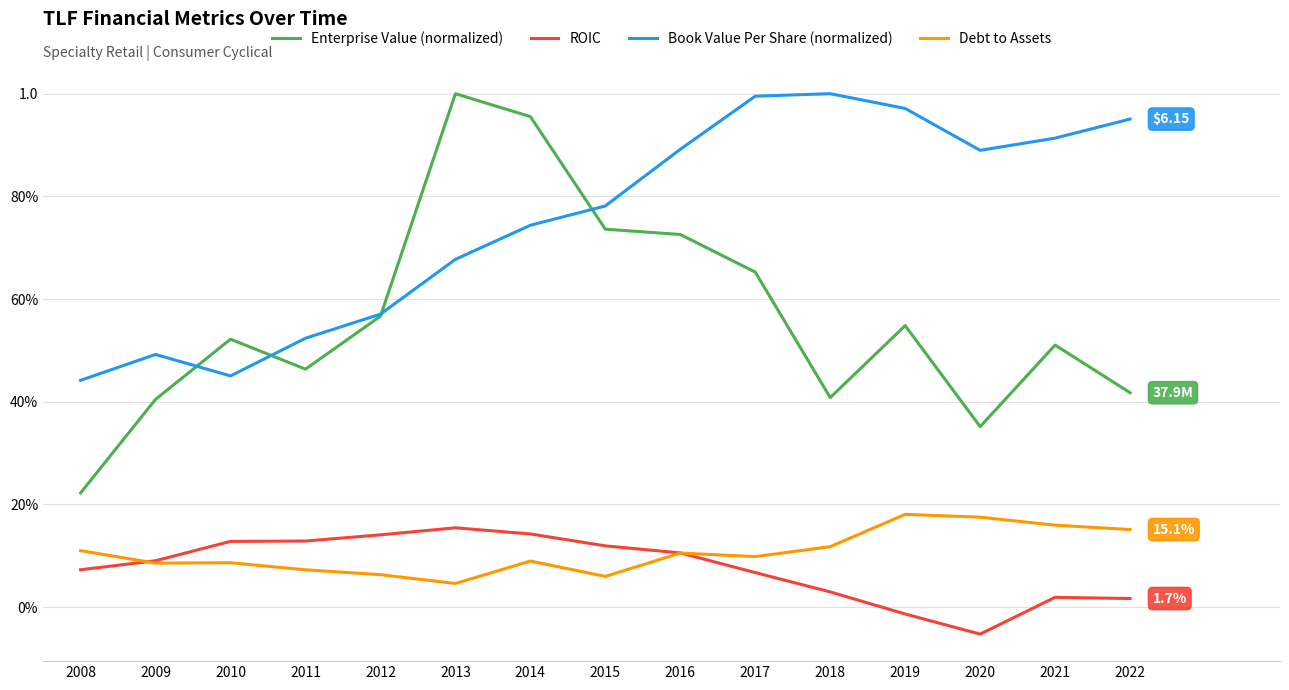

What is the sum of the ROIC values at 2022 and 2012?

0.2